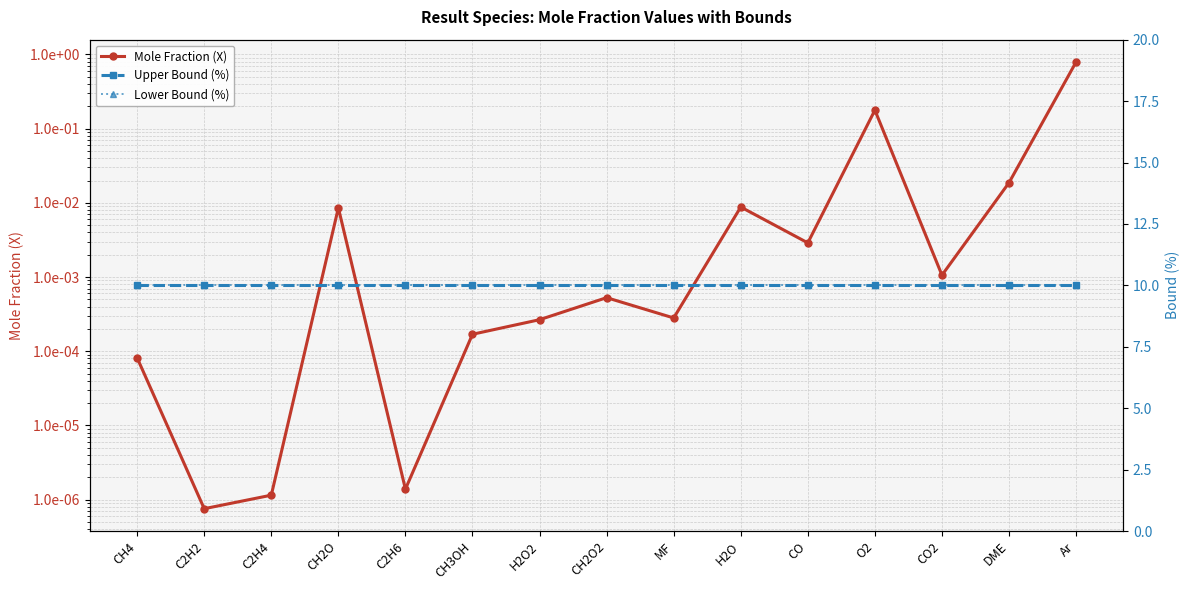

What is the value of the Upper Bound (%) point at the 8th from the left?

10.0